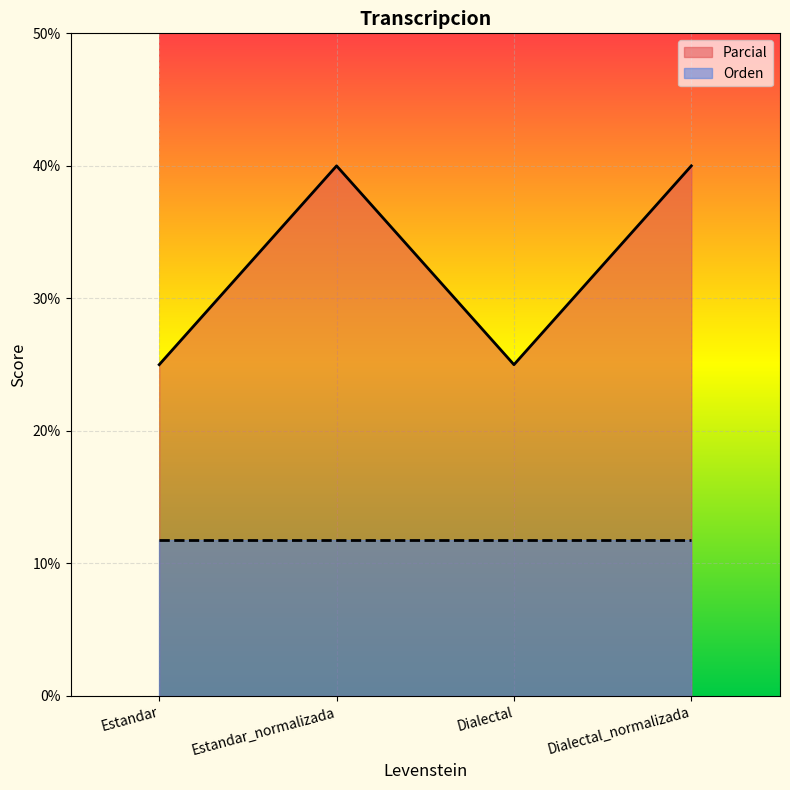

Approximately how many times larger is the value at Estandar compared to Estandar_normalizada?

0.6